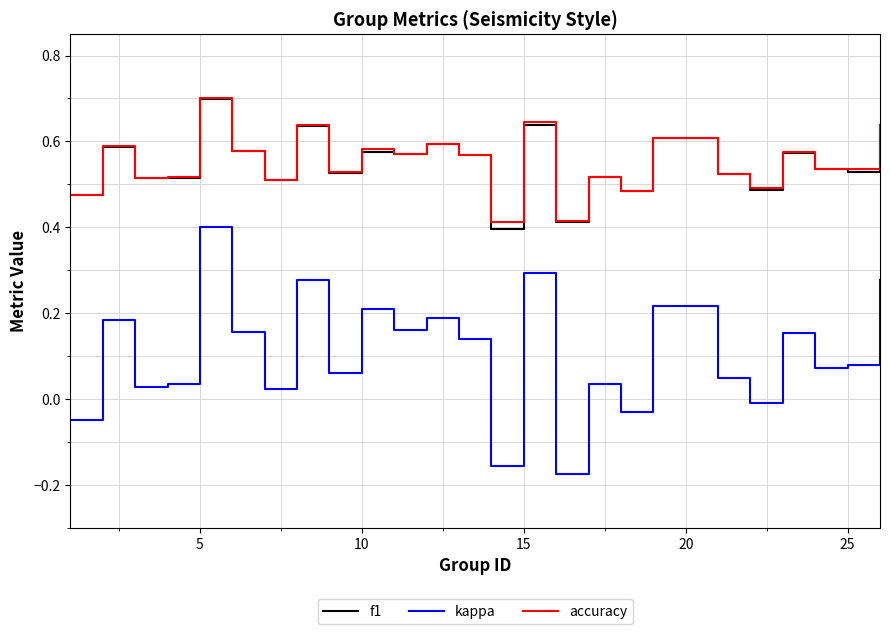

Which series has the largest range (max minus min)?

kappa